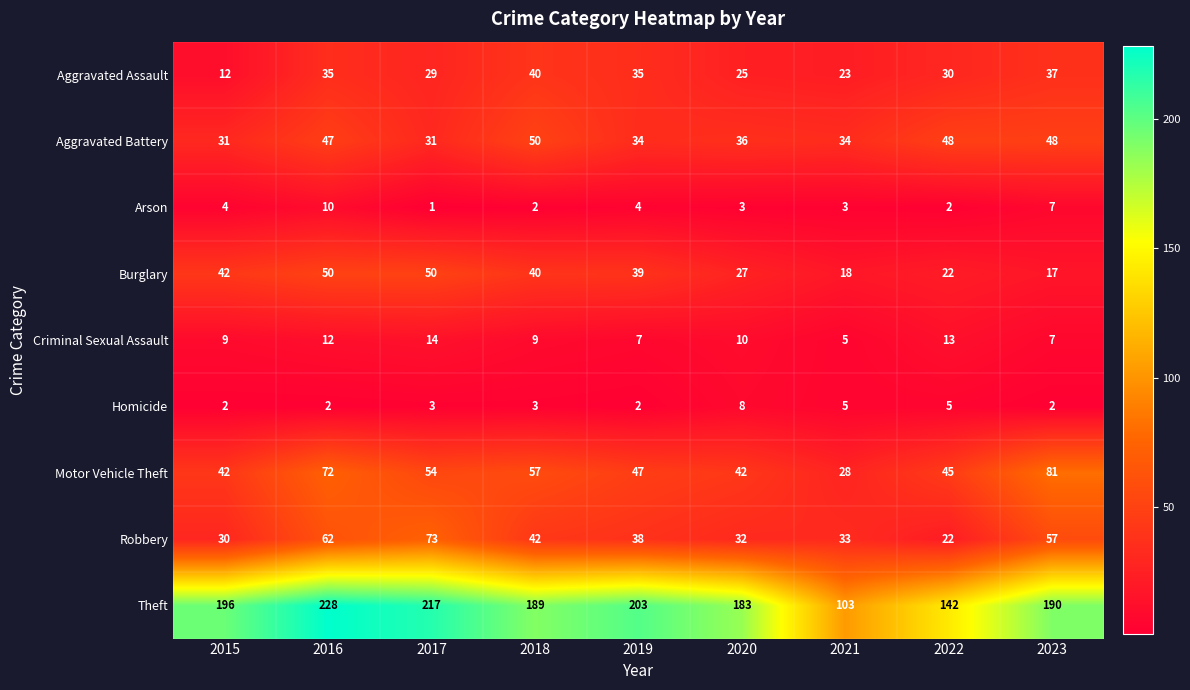

Which label corresponds to the smallest value in the chart?

2017